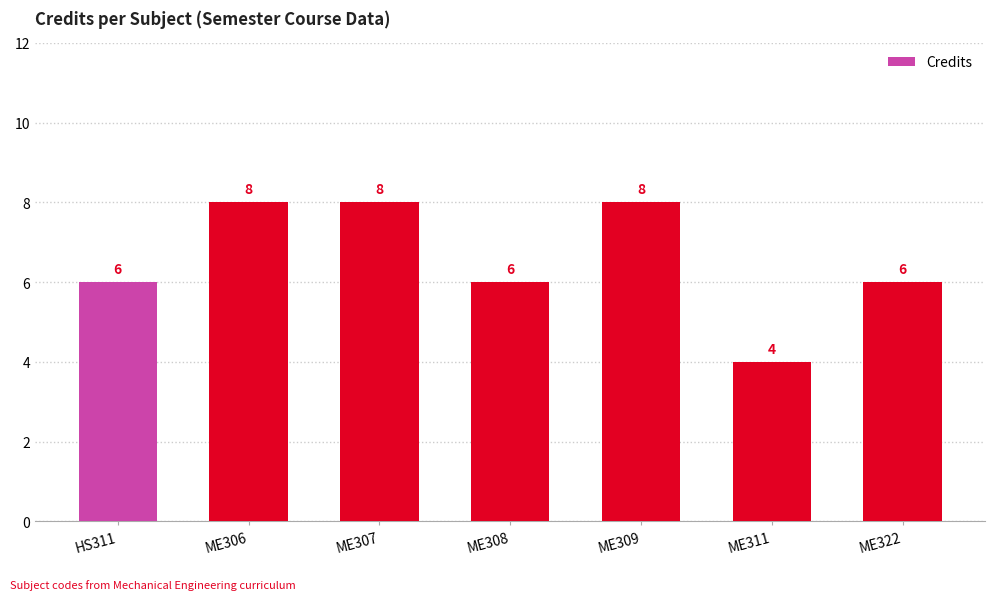

What is the label of the 5th bar from the left?

ME309